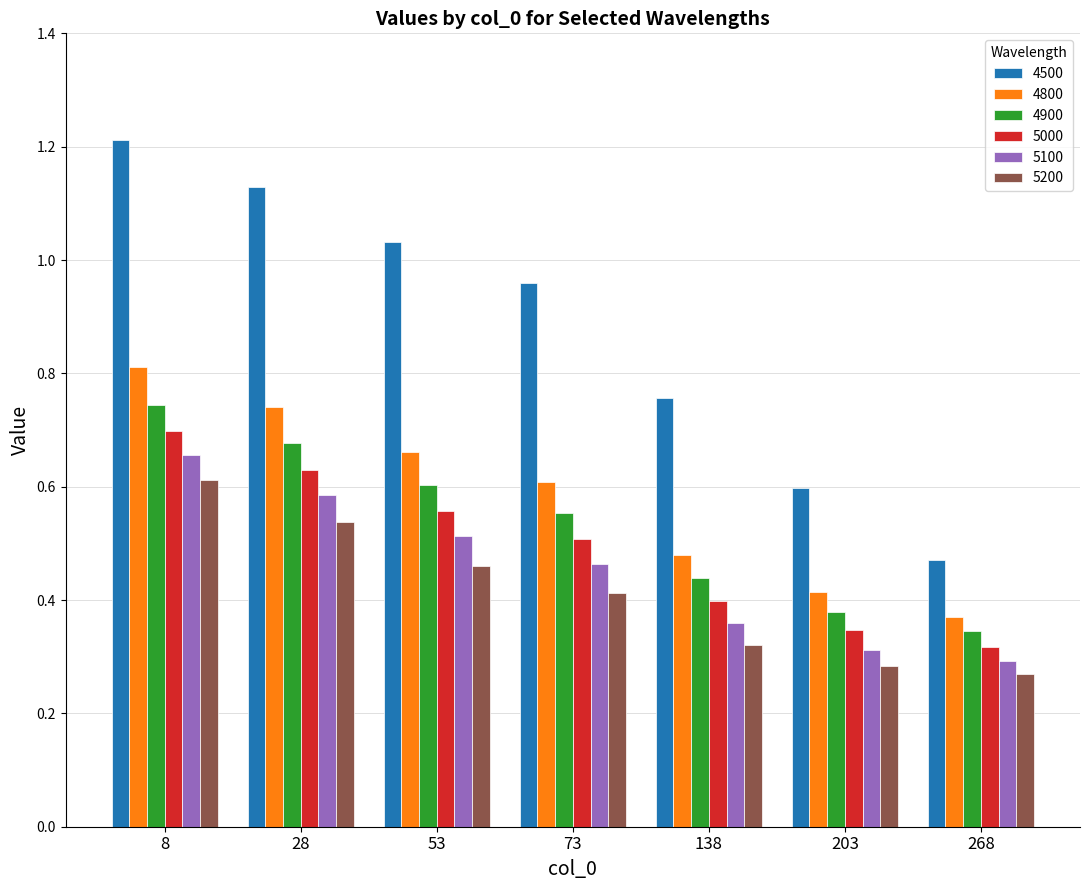

Between 8 and 203, which series saw the biggest shift?

4500